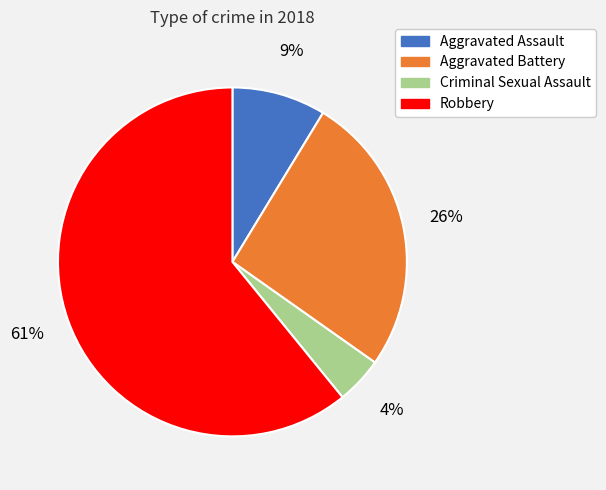

Combined, do Robbery and Aggravated Assault account for over 50%?

Yes